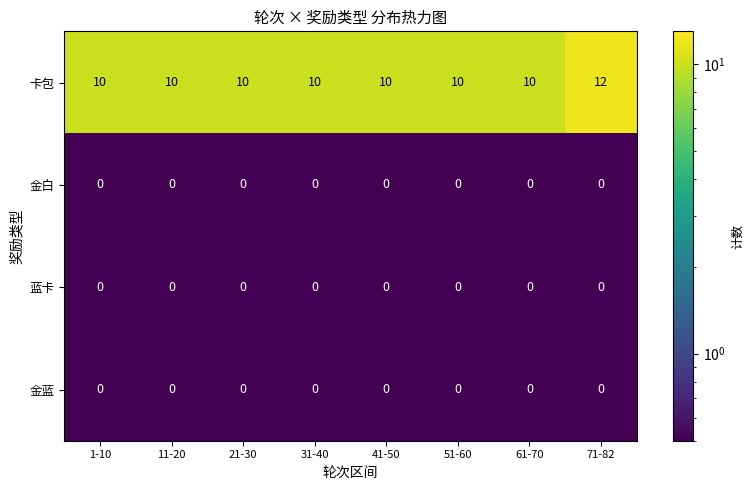

Read the 卡包 value at 11-20.

10